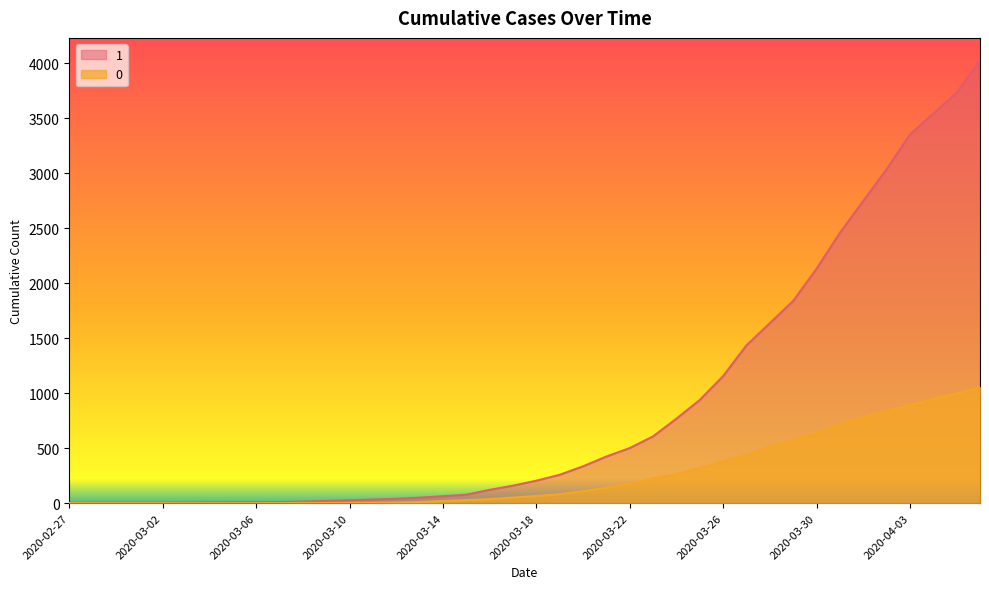

The 1 series shows 768 at 2020-03-24. True or false?

True